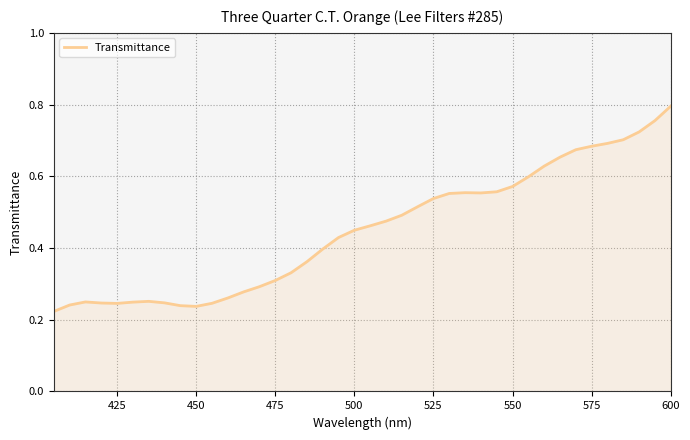

Is it true that the value at 600 is 0.8?

True